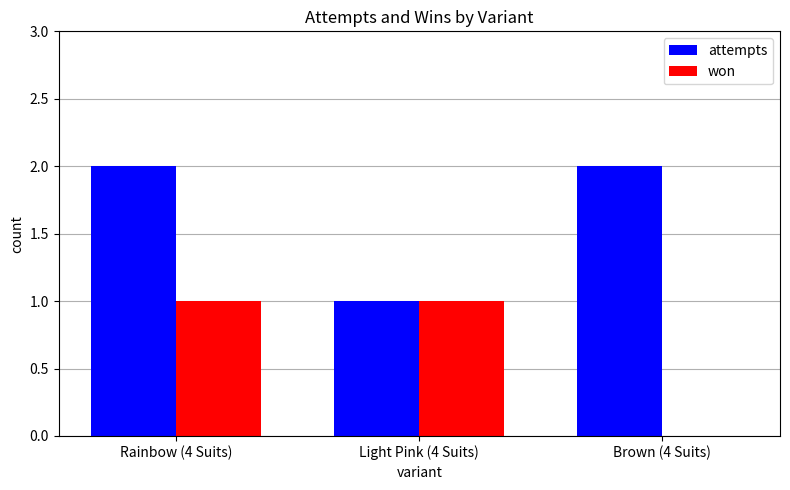

At which category is the sum across all series the highest?

Rainbow (4 Suits)